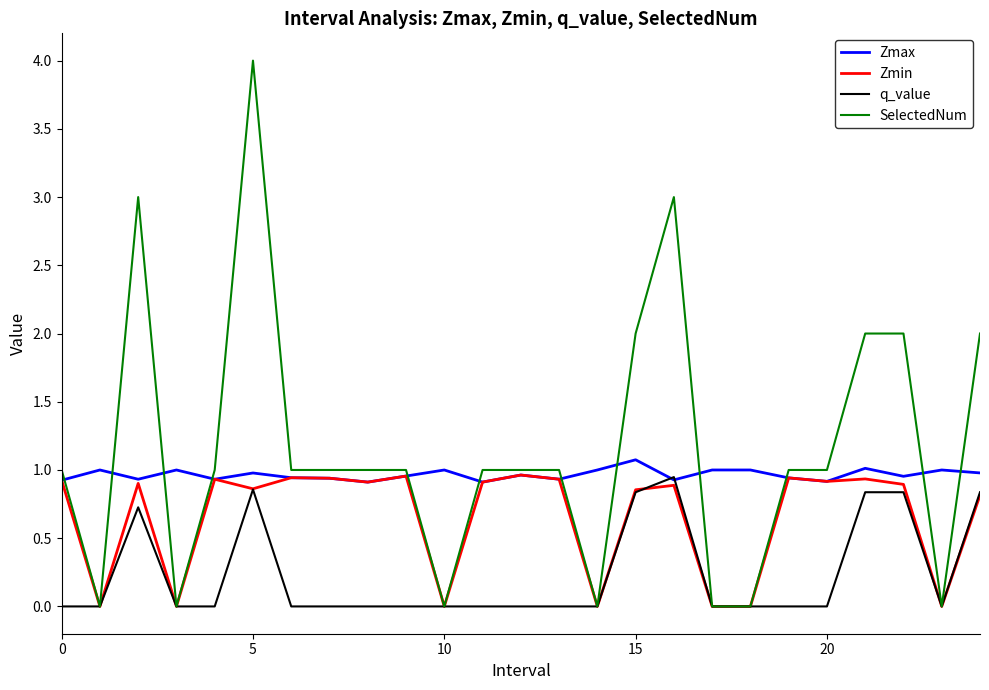

Which series has the largest total across all categories?

SelectedNum